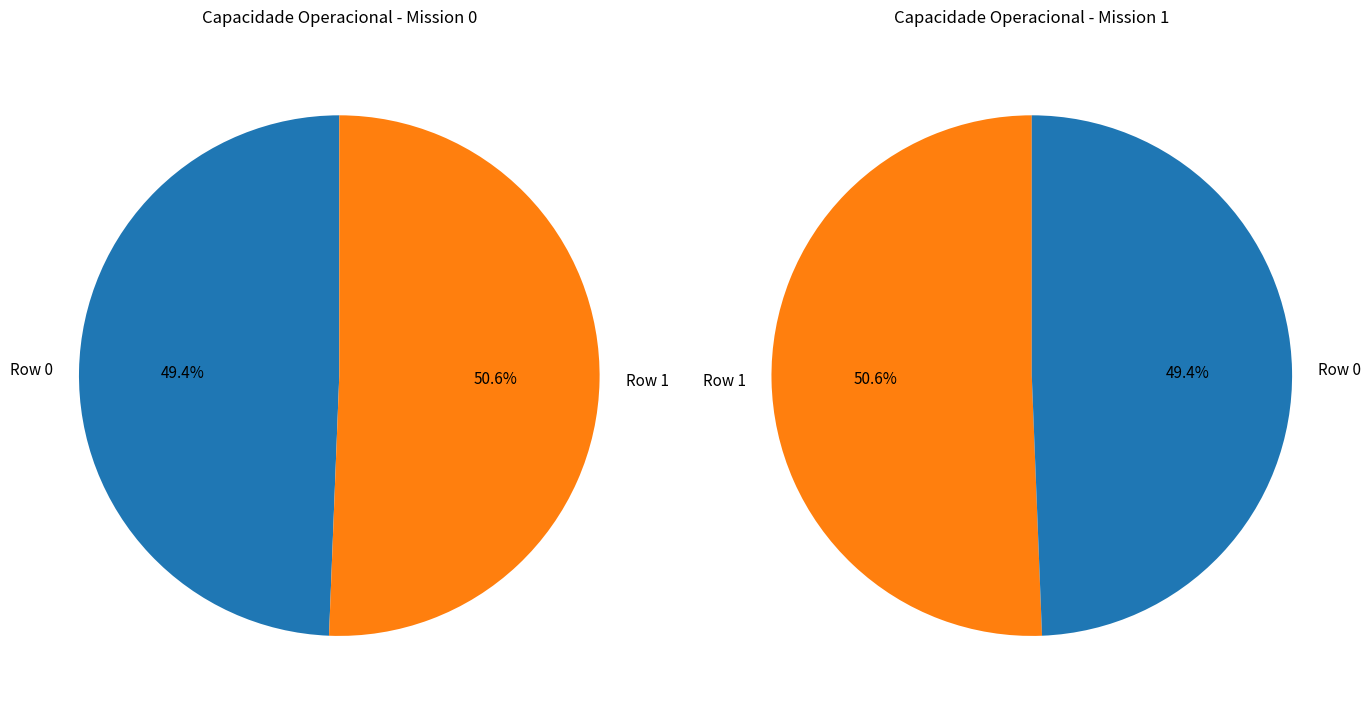

Which slice is the largest?

1